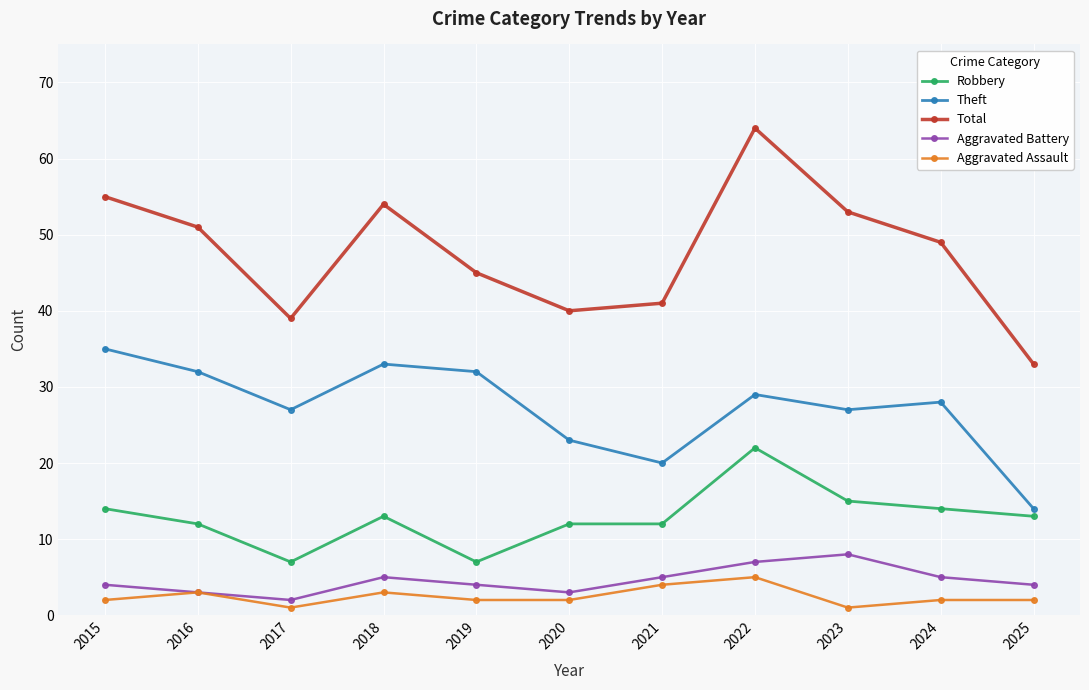

In Total, how many points are higher than both neighbors (excluding endpoints)?

2